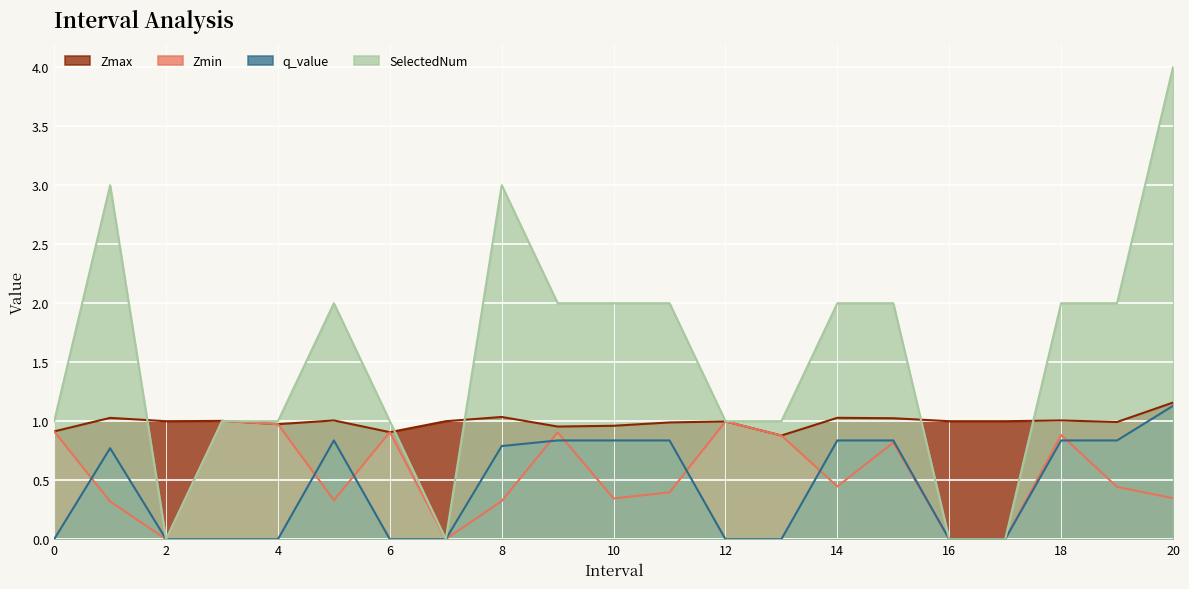

Where is the first local minimum for SelectedNum?

2